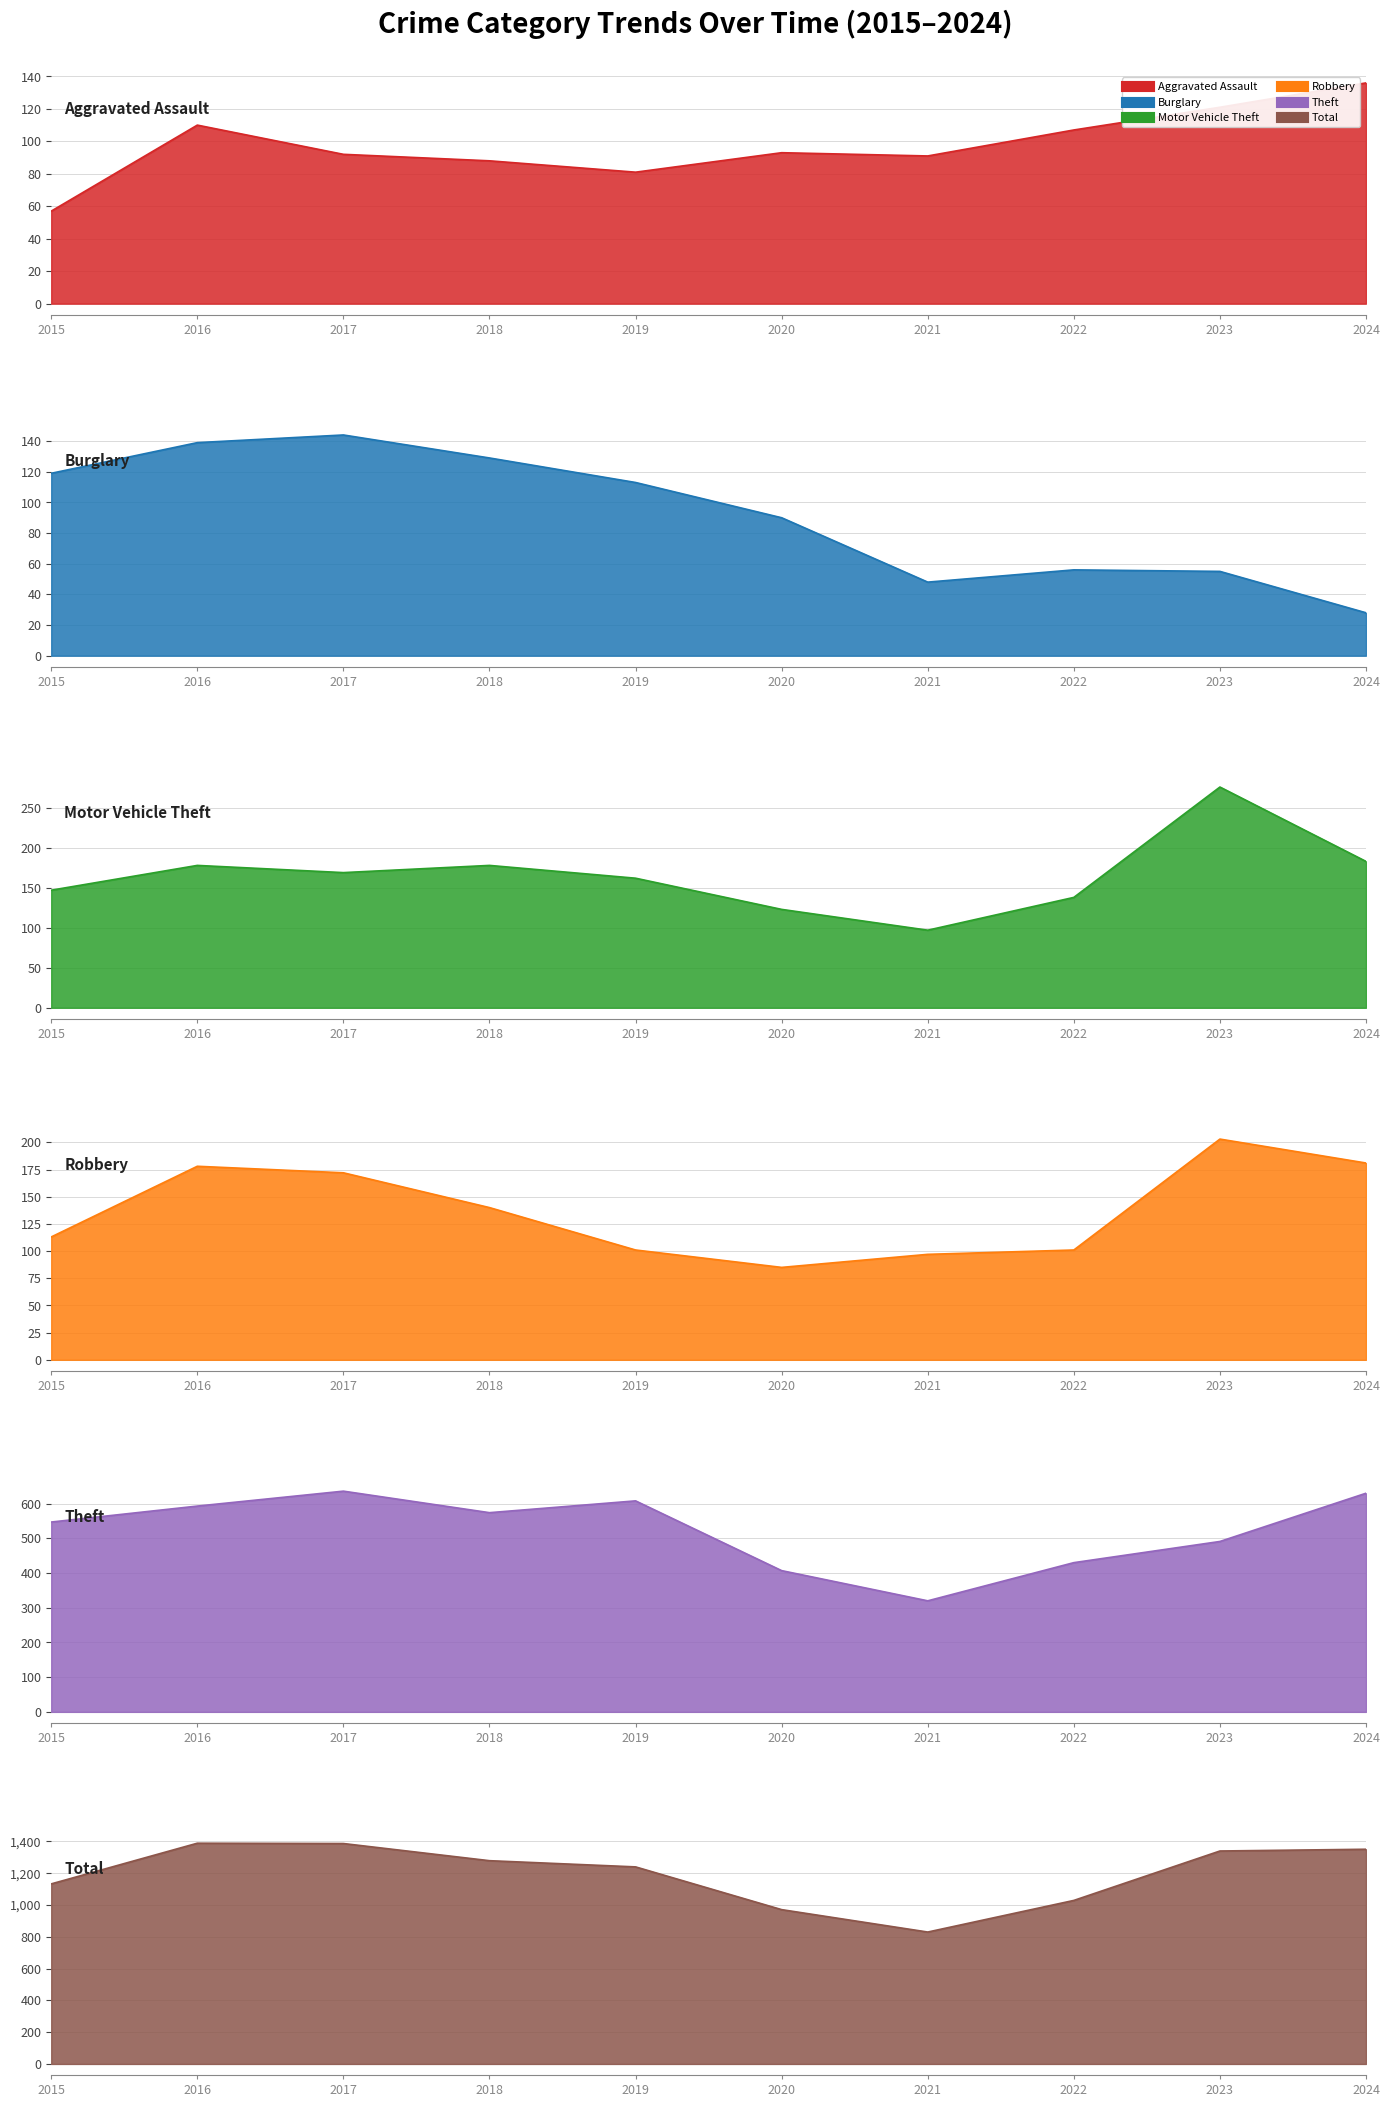

Does the chart display data point markers on the line(s)?

No